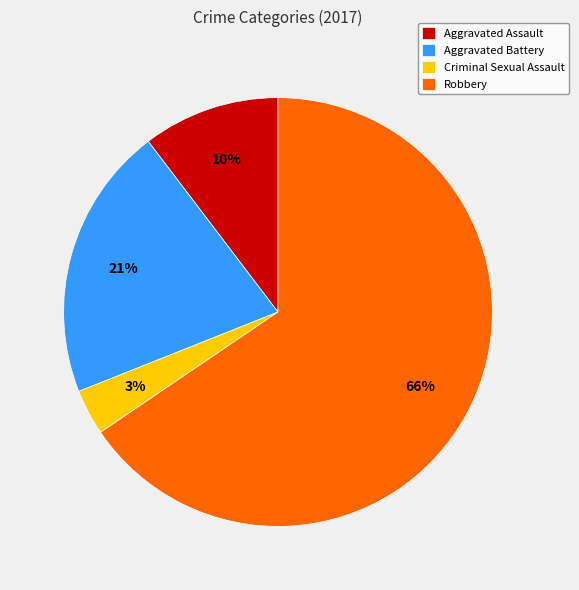

Is the sum of Aggravated Assault and Robbery greater than half?

Yes